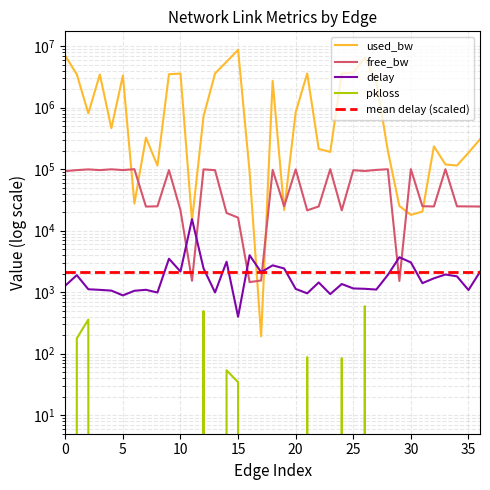

What is the minimum value for mean delay (scaled)?

2099.9